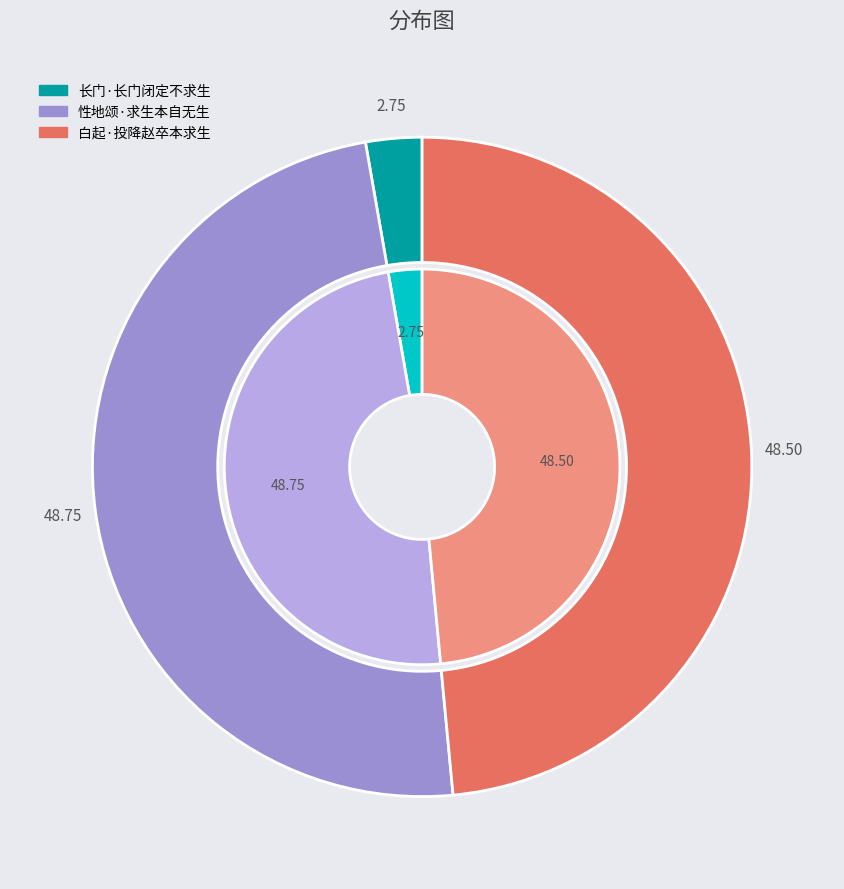

What percentage is the 白起·投降赵卒本求生 slice, to the nearest percent?

49%